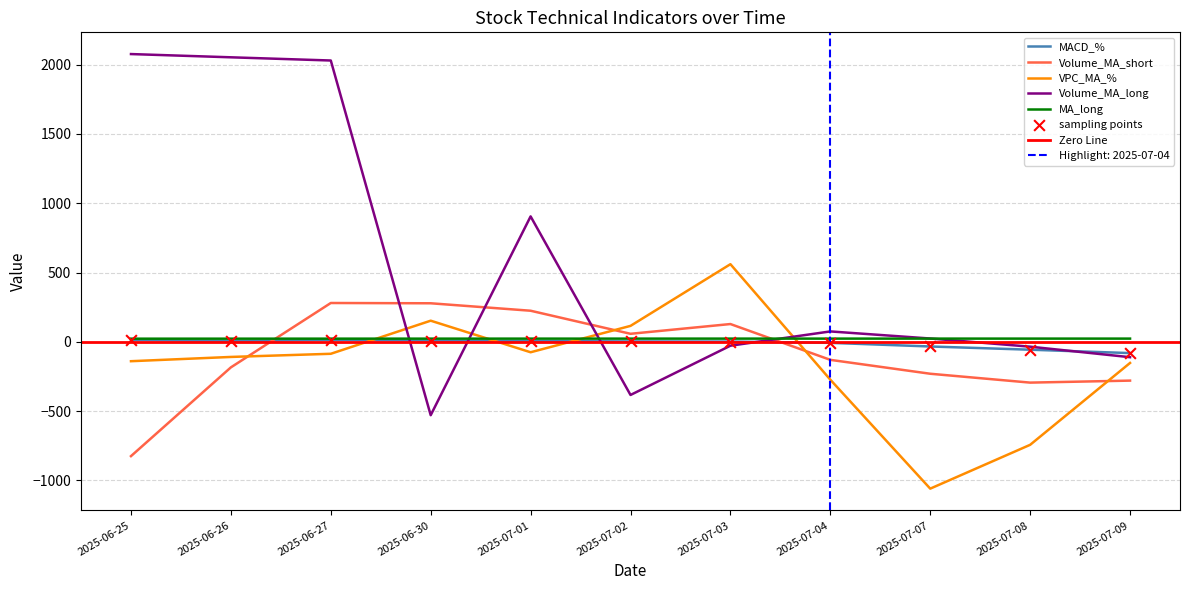

At which category is the sum across all series the highest?

2025-06-27